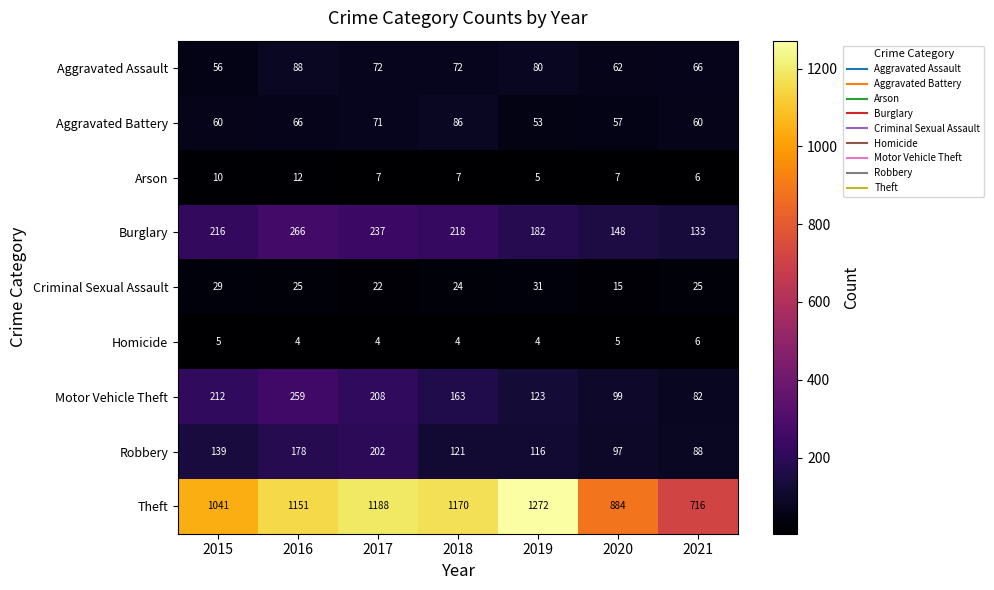

How many series are shown in this chart?

9